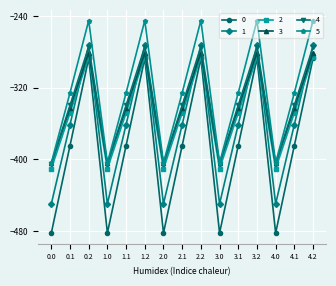

What is the label of the 14th point from the right?

0.1